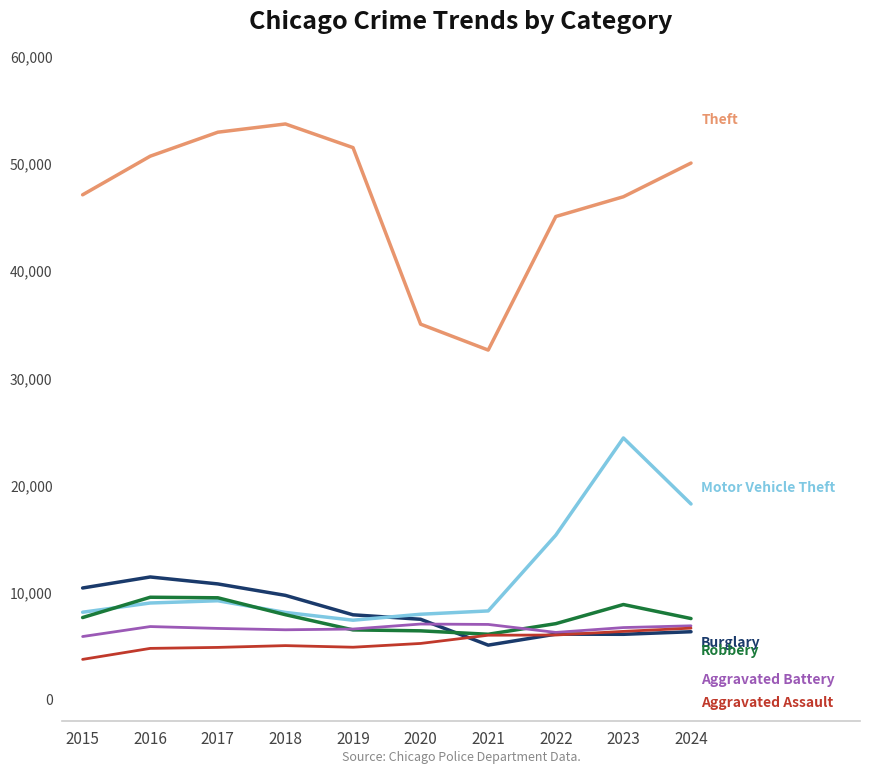

What is the difference between the highest and lowest values at 2017?

48070